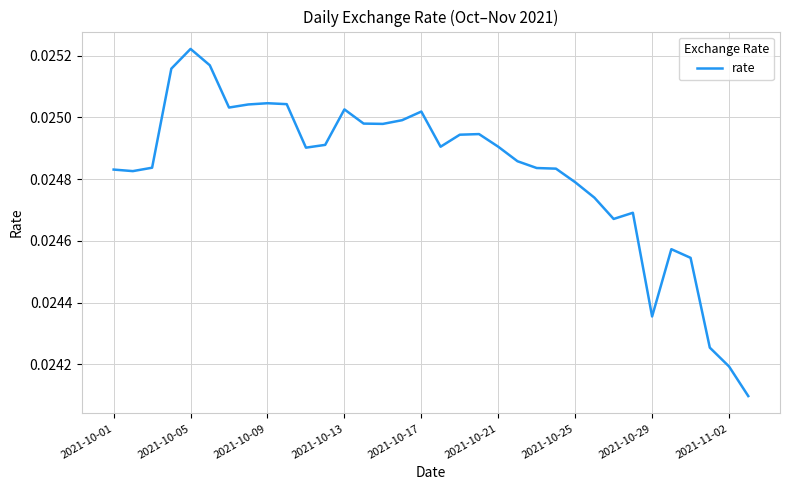

How many lines are shown in the chart?

1